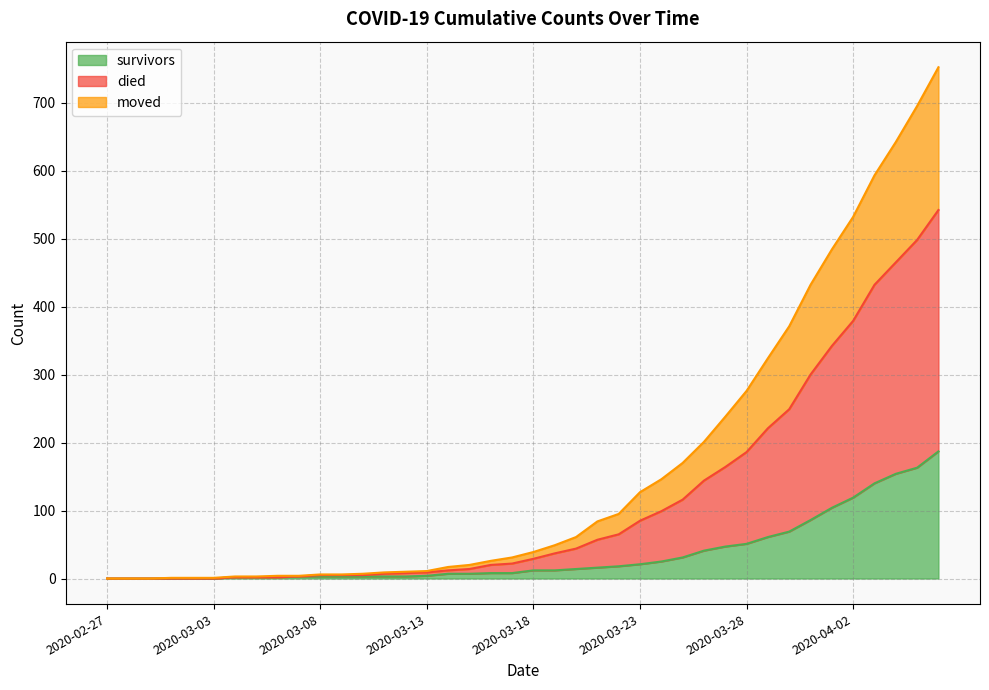

Does the chart display data point markers on the line(s)?

No